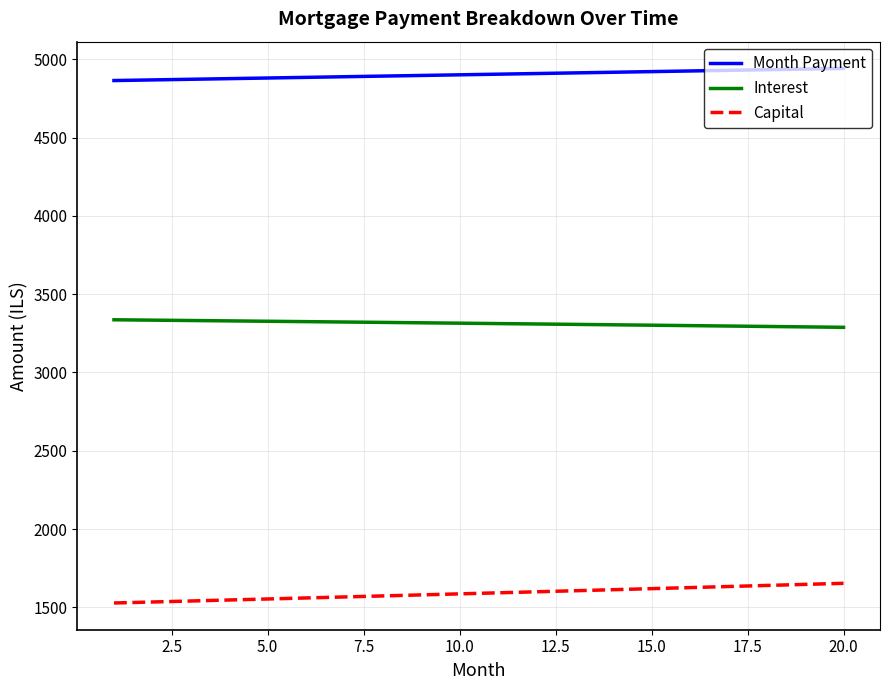

True or false: Interest and Month Payment intersect in this chart.

False